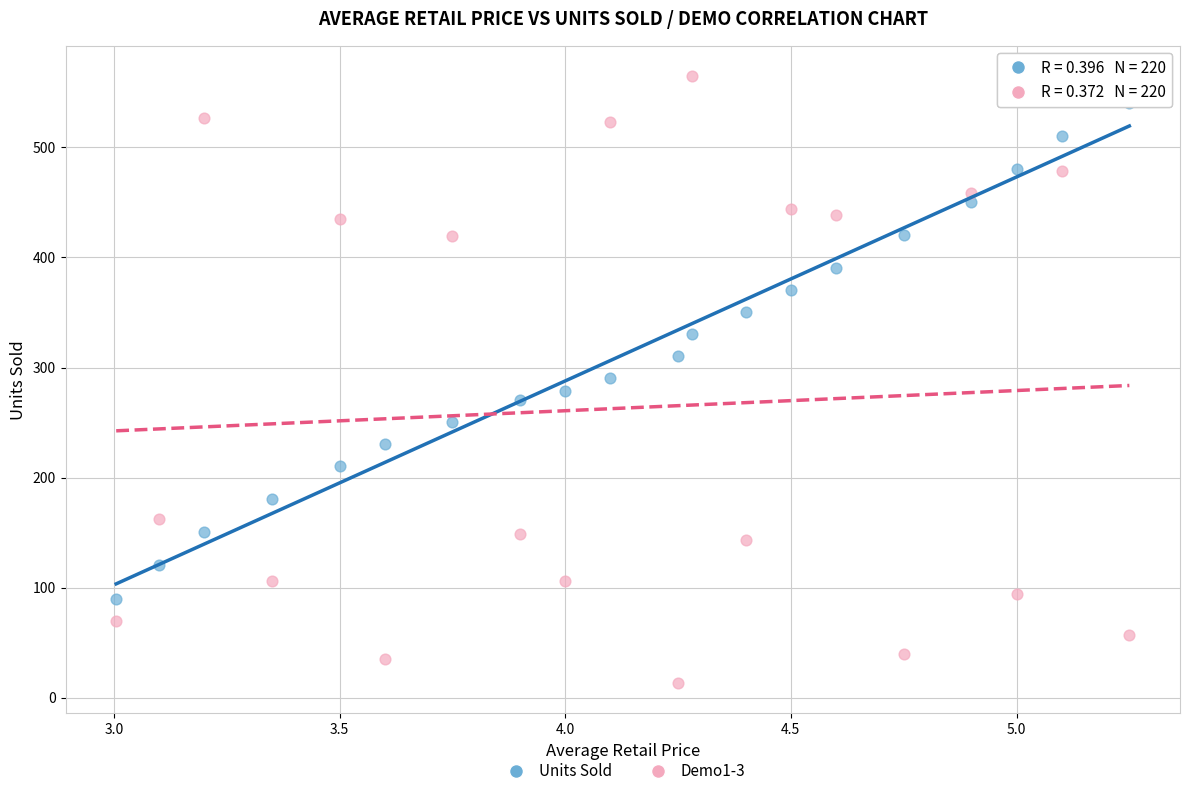

Which series reaches the maximum Y coordinate?

Demo1-3